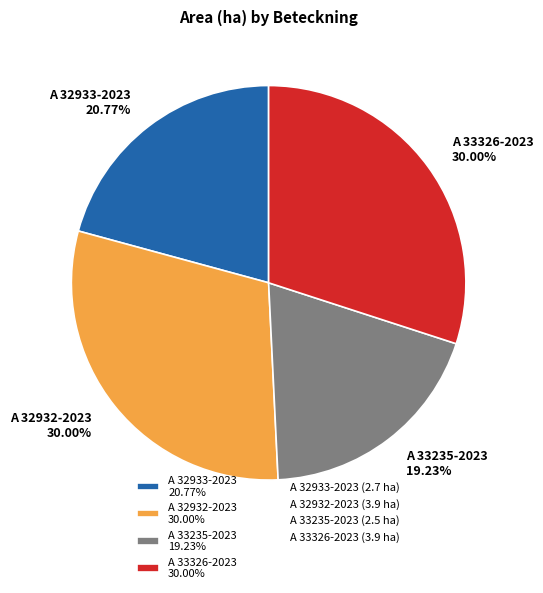

True or false: A 32933-2023 accounts for 14% of the total.

False